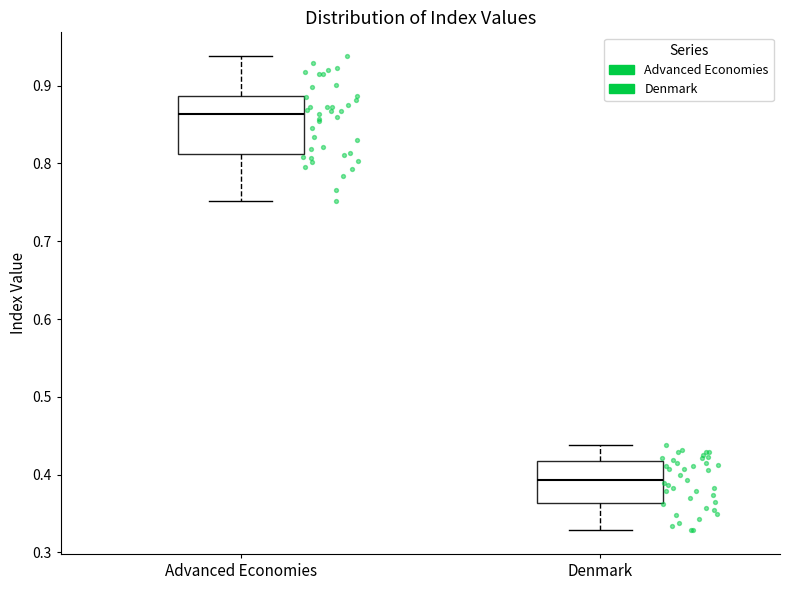

Reading left to right, transcribe this box plot: for each box, give where its median line is, the range the box spans, and where its two whiskers end, as read against the y-axis. The values are not printed on the chart, so give them approximately, as read against the axis.

Advanced Economies: median 0.86, box 0.81 to 0.89, whiskers 0.75 to 0.94
Denmark: median 0.39, box 0.36 to 0.42, whiskers 0.33 to 0.44